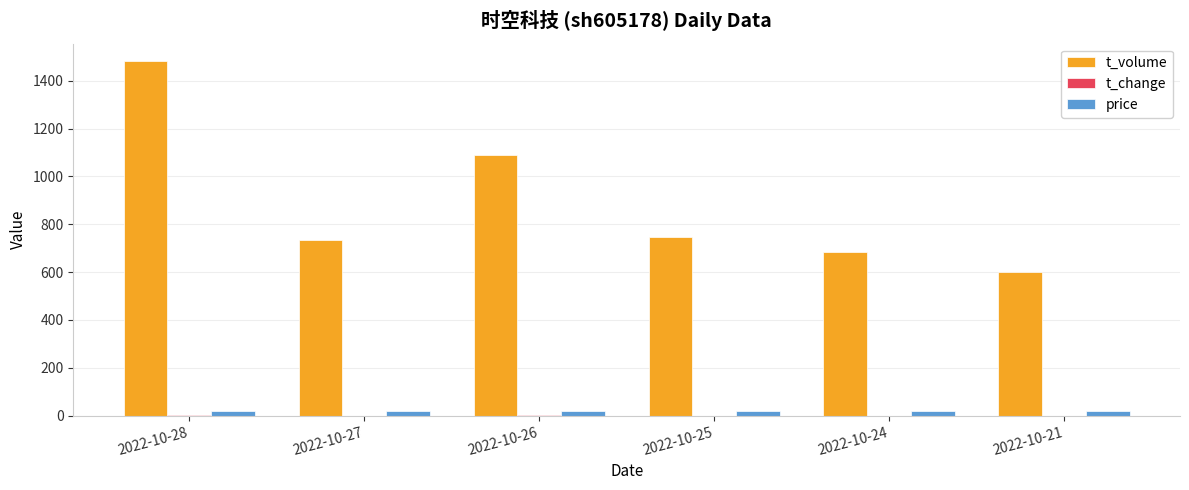

Where does the t_volume series first go above 745?

2022-10-28